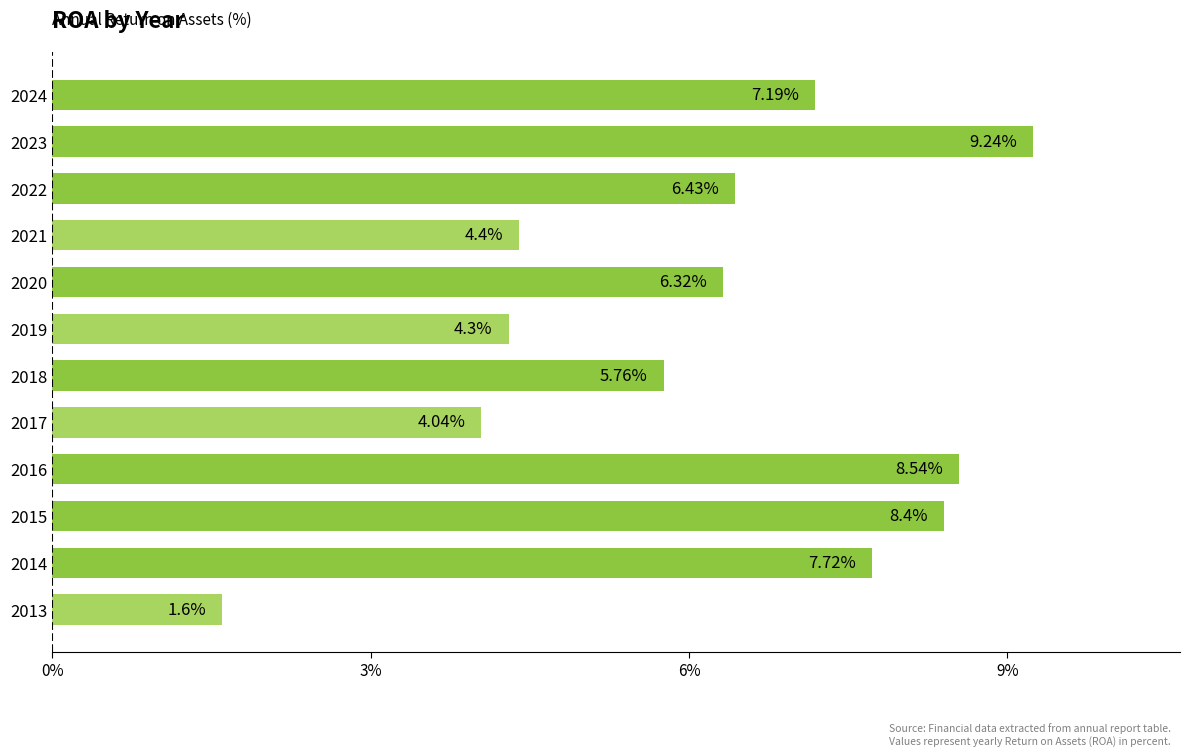

Are the bars grouped side by side (vs. stacked)?

No